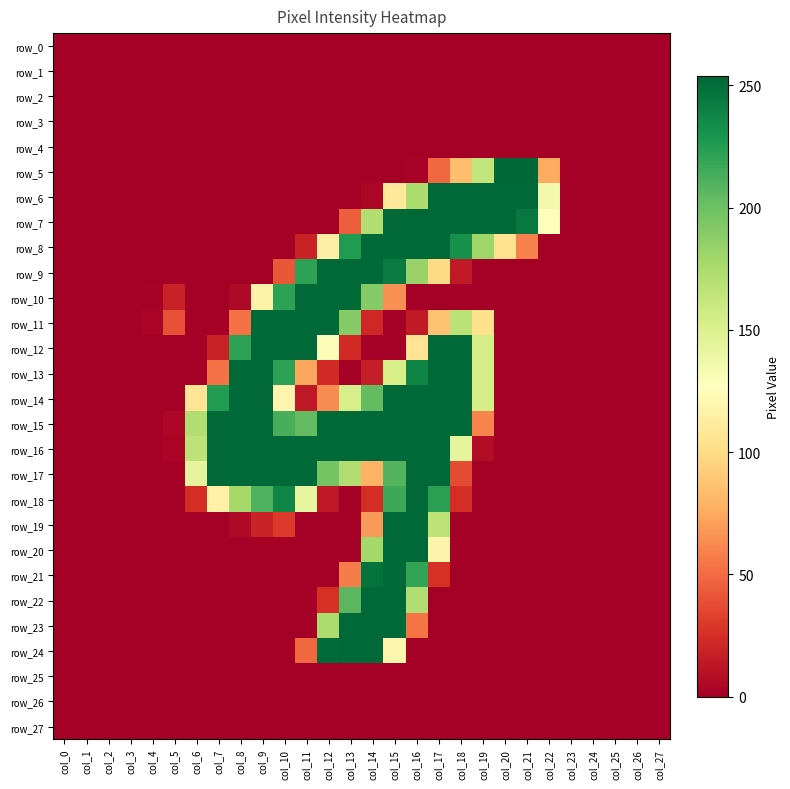

Reading right to left, extract all data points from this chart.

row_0: col_27=0	col_26=0	col_25=0	col_24=0	col_23=0	col_22=0	col_21=0	col_20=0	col_19=0	col_18=0	col_17=0	col_16=0	col_15=0	col_14=0	col_13=0	col_12=0	col_11=0	col_10=0	col_9=0	col_8=0	col_7=0	col_6=0	col_5=0	col_4=0	col_3=0	col_2=0	col_1=0	col_0=0
row_1: col_27=0	col_26=0	col_25=0	col_24=0	col_23=0	col_22=0	col_21=0	col_20=0	col_19=0	col_18=0	col_17=0	col_16=0	col_15=0	col_14=0	col_13=0	col_12=0	col_11=0	col_10=0	col_9=0	col_8=0	col_7=0	col_6=0	col_5=0	col_4=0	col_3=0	col_2=0	col_1=0	col_0=0
row_2: col_27=0	col_26=0	col_25=0	col_24=0	col_23=0	col_22=0	col_21=0	col_20=0	col_19=0	col_18=0	col_17=0	col_16=0	col_15=0	col_14=0	col_13=0	col_12=0	col_11=0	col_10=0	col_9=0	col_8=0	col_7=0	col_6=0	col_5=0	col_4=0	col_3=0	col_2=0	col_1=0	col_0=0
row_3: col_27=0	col_26=0	col_25=0	col_24=0	col_23=0	col_22=0	col_21=0	col_20=0	col_19=0	col_18=0	col_17=0	col_16=0	col_15=0	col_14=0	col_13=0	col_12=0	col_11=0	col_10=0	col_9=0	col_8=0	col_7=0	col_6=0	col_5=0	col_4=0	col_3=0	col_2=0	col_1=0	col_0=0
row_4: col_27=0	col_26=0	col_25=0	col_24=0	col_23=0	col_22=0	col_21=0	col_20=0	col_19=0	col_18=0	col_17=0	col_16=0	col_15=0	col_14=0	col_13=0	col_12=0	col_11=0	col_10=0	col_9=0	col_8=0	col_7=0	col_6=0	col_5=0	col_4=0	col_3=0	col_2=0	col_1=0	col_0=0
row_5: col_27=0	col_26=0	col_25=0	col_24=0	col_23=0	col_22=76	col_21=254	col_20=254	col_19=164	col_18=85	col_17=49	col_16=2	col_15=0	col_14=0	col_13=0	col_12=0	col_11=0	col_10=0	col_9=0	col_8=0	col_7=0	col_6=0	col_5=0	col_4=0	col_3=0	col_2=0	col_1=0	col_0=0
row_6: col_27=0	col_26=0	col_25=0	col_24=0	col_23=0	col_22=135	col_21=253	col_20=253	col_19=253	col_18=253	col_17=253	col_16=174	col_15=110	col_14=4	col_13=0	col_12=0	col_11=0	col_10=0	col_9=0	col_8=0	col_7=0	col_6=0	col_5=0	col_4=0	col_3=0	col_2=0	col_1=0	col_0=0
row_7: col_27=0	col_26=0	col_25=0	col_24=0	col_23=0	col_22=126	col_21=245	col_20=253	col_19=253	col_18=253	col_17=253	col_16=253	col_15=253	col_14=172	col_13=45	col_12=0	col_11=0	col_10=0	col_9=0	col_8=0	col_7=0	col_6=0	col_5=0	col_4=0	col_3=0	col_2=0	col_1=0	col_0=0
row_8: col_27=0	col_26=0	col_25=0	col_24=0	col_23=0	col_22=0	col_21=59	col_20=105	col_19=180	col_18=232	col_17=253	col_16=253	col_15=253	col_14=253	col_13=226	col_12=114	col_11=18	col_10=0	col_9=0	col_8=0	col_7=0	col_6=0	col_5=0	col_4=0	col_3=0	col_2=0	col_1=0	col_0=0
row_9: col_27=0	col_26=0	col_25=0	col_24=0	col_23=0	col_22=0	col_21=0	col_20=0	col_19=0	col_18=14	col_17=99	col_16=183	col_15=244	col_14=253	col_13=253	col_12=253	col_11=222	col_10=42	col_9=0	col_8=0	col_7=0	col_6=0	col_5=0	col_4=0	col_3=0	col_2=0	col_1=0	col_0=0
row_10: col_27=0	col_26=0	col_25=0	col_24=0	col_23=0	col_22=0	col_21=0	col_20=0	col_19=0	col_18=0	col_17=0	col_16=0	col_15=65	col_14=191	col_13=253	col_12=253	col_11=253	col_10=222	col_9=117	col_8=5	col_7=0	col_6=0	col_5=18	col_4=1	col_3=0	col_2=0	col_1=0	col_0=0
row_11: col_27=0	col_26=0	col_25=0	col_24=0	col_23=0	col_22=0	col_21=0	col_20=0	col_19=103	col_18=167	col_17=87	col_16=14	col_15=0	col_14=21	col_13=191	col_12=253	col_11=253	col_10=253	col_9=253	col_8=53	col_7=0	col_6=0	col_5=40	col_4=3	col_3=0	col_2=0	col_1=0	col_0=0
row_12: col_27=0	col_26=0	col_25=0	col_24=0	col_23=0	col_22=0	col_21=0	col_20=0	col_19=154	col_18=253	col_17=253	col_16=106	col_15=0	col_14=0	col_13=22	col_12=129	col_11=253	col_10=253	col_9=253	col_8=222	col_7=18	col_6=0	col_5=0	col_4=0	col_3=0	col_2=0	col_1=0	col_0=0
row_13: col_27=0	col_26=0	col_25=0	col_24=0	col_23=0	col_22=0	col_21=0	col_20=0	col_19=154	col_18=253	col_17=253	col_16=239	col_15=153	col_14=16	col_13=0	col_12=22	col_11=74	col_10=222	col_9=253	col_8=253	col_7=53	col_6=0	col_5=0	col_4=0	col_3=0	col_2=0	col_1=0	col_0=0
row_14: col_27=0	col_26=0	col_25=0	col_24=0	col_23=0	col_22=0	col_21=0	col_20=0	col_19=154	col_18=253	col_17=253	col_16=253	col_15=253	col_14=204	col_13=153	col_12=63	col_11=13	col_10=119	col_9=253	col_8=253	col_7=226	col_6=106	col_5=0	col_4=0	col_3=0	col_2=0	col_1=0	col_0=0
row_15: col_27=0	col_26=0	col_25=0	col_24=0	col_23=0	col_22=0	col_21=0	col_20=0	col_19=60	col_18=253	col_17=253	col_16=253	col_15=253	col_14=253	col_13=253	col_12=253	col_11=204	col_10=213	col_9=253	col_8=253	col_7=253	col_6=172	col_5=4	col_4=0	col_3=0	col_2=0	col_1=0	col_0=0
row_16: col_27=0	col_26=0	col_25=0	col_24=0	col_23=0	col_22=0	col_21=0	col_20=0	col_19=7	col_18=143	col_17=253	col_16=253	col_15=253	col_14=253	col_13=253	col_12=253	col_11=253	col_10=253	col_9=253	col_8=253	col_7=253	col_6=166	col_5=3	col_4=0	col_3=0	col_2=0	col_1=0	col_0=0
row_17: col_27=0	col_26=0	col_25=0	col_24=0	col_23=0	col_22=0	col_21=0	col_20=0	col_19=0	col_18=37	col_17=253	col_16=253	col_15=209	col_14=79	col_13=172	col_12=196	col_11=253	col_10=253	col_9=253	col_8=253	col_7=253	col_6=143	col_5=0	col_4=0	col_3=0	col_2=0	col_1=0	col_0=0
row_18: col_27=0	col_26=0	col_25=0	col_24=0	col_23=0	col_22=0	col_21=0	col_20=0	col_19=0	col_18=24	col_17=223	col_16=253	col_15=217	col_14=24	col_13=0	col_12=13	col_11=142	col_10=238	col_9=211	col_8=177	col_7=116	col_6=24	col_5=0	col_4=0	col_3=0	col_2=0	col_1=0	col_0=0
row_19: col_27=0	col_26=0	col_25=0	col_24=0	col_23=0	col_22=0	col_21=0	col_20=0	col_19=0	col_18=0	col_17=166	col_16=253	col_15=253	col_14=69	col_13=0	col_12=0	col_11=0	col_10=30	col_9=19	col_8=5	col_7=0	col_6=0	col_5=0	col_4=0	col_3=0	col_2=0	col_1=0	col_0=0
row_20: col_27=0	col_26=0	col_25=0	col_24=0	col_23=0	col_22=0	col_21=0	col_20=0	col_19=0	col_18=0	col_17=118	col_16=253	col_15=253	col_14=178	col_13=0	col_12=0	col_11=0	col_10=0	col_9=0	col_8=0	col_7=0	col_6=0	col_5=0	col_4=0	col_3=0	col_2=0	col_1=0	col_0=0
row_21: col_27=0	col_26=0	col_25=0	col_24=0	col_23=0	col_22=0	col_21=0	col_20=0	col_19=0	col_18=0	col_17=25	col_16=220	col_15=253	col_14=248	col_13=57	col_12=0	col_11=0	col_10=0	col_9=0	col_8=0	col_7=0	col_6=0	col_5=0	col_4=0	col_3=0	col_2=0	col_1=0	col_0=0
row_22: col_27=0	col_26=0	col_25=0	col_24=0	col_23=0	col_22=0	col_21=0	col_20=0	col_19=0	col_18=0	col_17=0	col_16=172	col_15=253	col_14=253	col_13=207	col_12=25	col_11=0	col_10=0	col_9=0	col_8=0	col_7=0	col_6=0	col_5=0	col_4=0	col_3=0	col_2=0	col_1=0	col_0=0
row_23: col_27=0	col_26=0	col_25=0	col_24=0	col_23=0	col_22=0	col_21=0	col_20=0	col_19=0	col_18=0	col_17=0	col_16=54	col_15=253	col_14=253	col_13=253	col_12=174	col_11=0	col_10=0	col_9=0	col_8=0	col_7=0	col_6=0	col_5=0	col_4=0	col_3=0	col_2=0	col_1=0	col_0=0
row_24: col_27=0	col_26=0	col_25=0	col_24=0	col_23=0	col_22=0	col_21=0	col_20=0	col_19=0	col_18=0	col_17=0	col_16=1	col_15=120	col_14=253	col_13=253	col_12=252	col_11=49	col_10=0	col_9=0	col_8=0	col_7=0	col_6=0	col_5=0	col_4=0	col_3=0	col_2=0	col_1=0	col_0=0
row_25: col_27=0	col_26=0	col_25=0	col_24=0	col_23=0	col_22=0	col_21=0	col_20=0	col_19=0	col_18=0	col_17=0	col_16=0	col_15=0	col_14=0	col_13=0	col_12=0	col_11=0	col_10=0	col_9=0	col_8=0	col_7=0	col_6=0	col_5=0	col_4=0	col_3=0	col_2=0	col_1=0	col_0=0
row_26: col_27=0	col_26=0	col_25=0	col_24=0	col_23=0	col_22=0	col_21=0	col_20=0	col_19=0	col_18=0	col_17=0	col_16=0	col_15=0	col_14=0	col_13=0	col_12=0	col_11=0	col_10=0	col_9=0	col_8=0	col_7=0	col_6=0	col_5=0	col_4=0	col_3=0	col_2=0	col_1=0	col_0=0
row_27: col_27=0	col_26=0	col_25=0	col_24=0	col_23=0	col_22=0	col_21=0	col_20=0	col_19=0	col_18=0	col_17=0	col_16=0	col_15=0	col_14=0	col_13=0	col_12=0	col_11=0	col_10=0	col_9=0	col_8=0	col_7=0	col_6=0	col_5=0	col_4=0	col_3=0	col_2=0	col_1=0	col_0=0